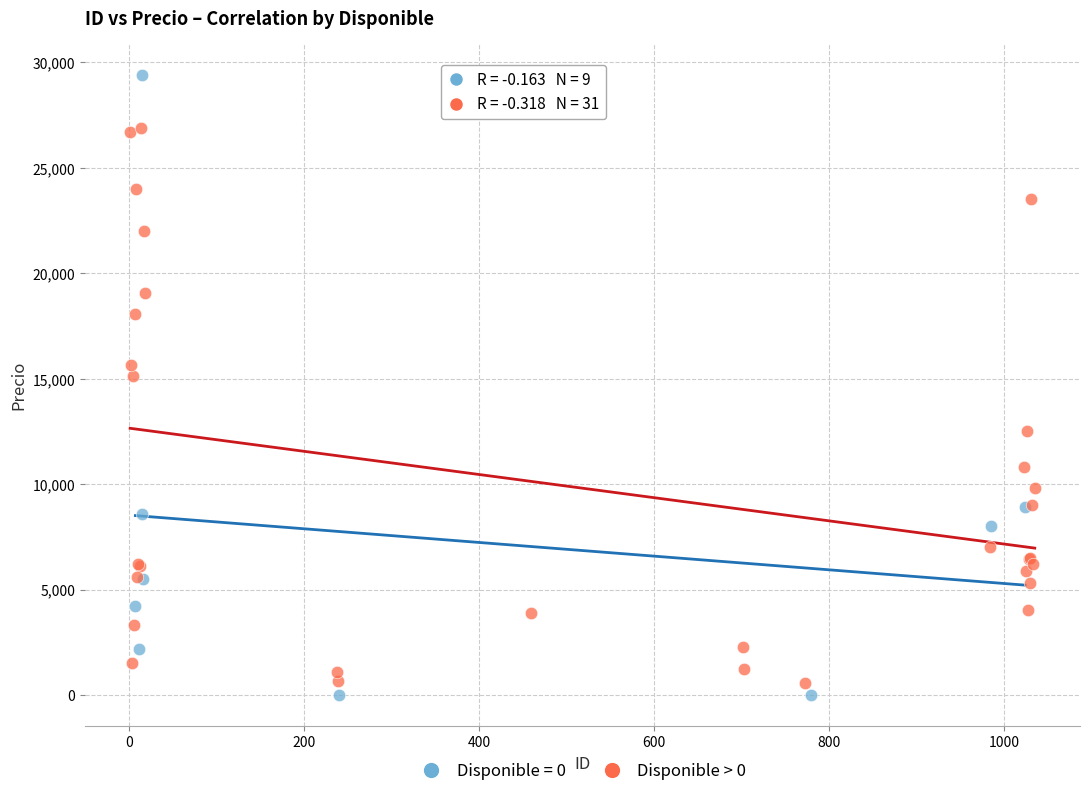

Which series contains the highest Y value?

Disponible = 0